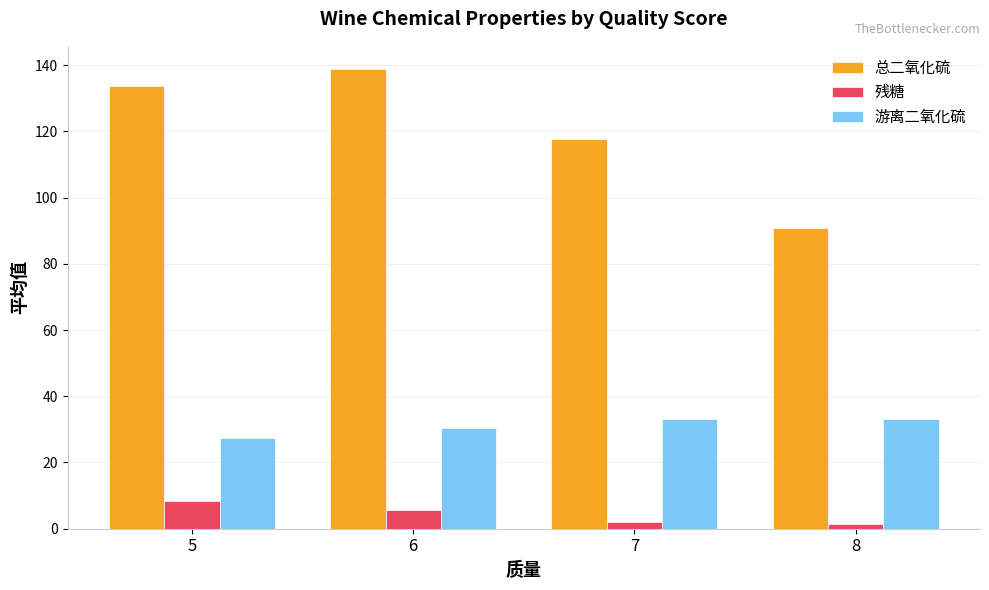

What is the difference between the maximum and minimum values in the 总二氧化硫 series?

48.2